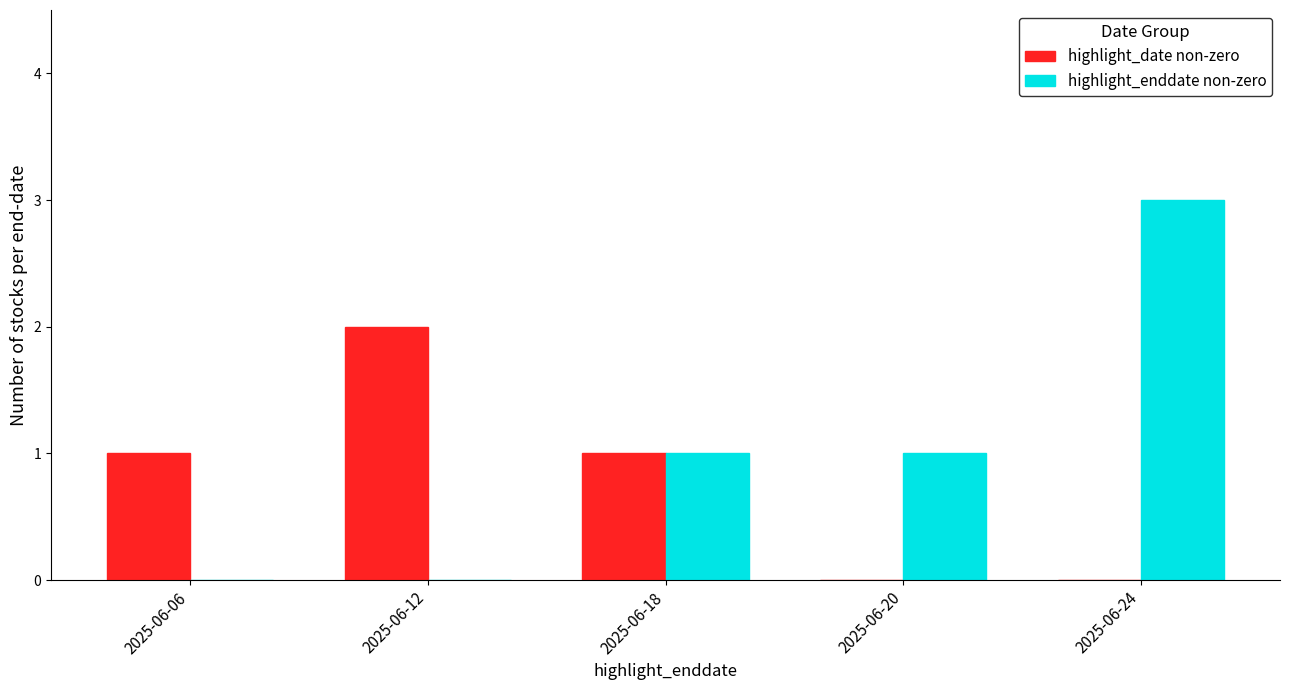

What is the sum of all highlight_enddate non-zero values?

5